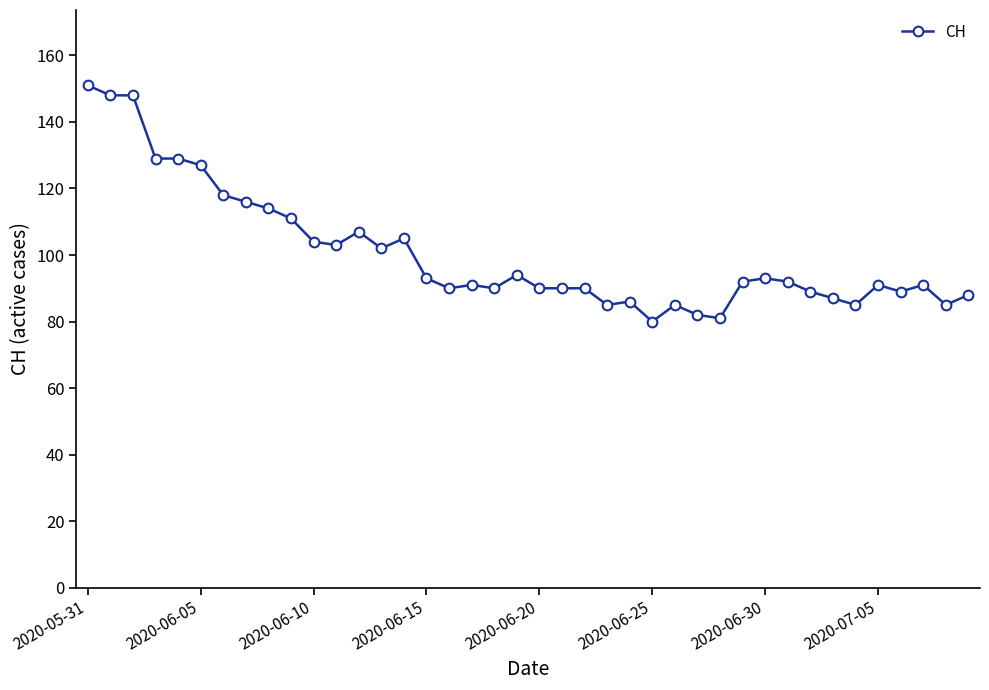

What is the average value?

101